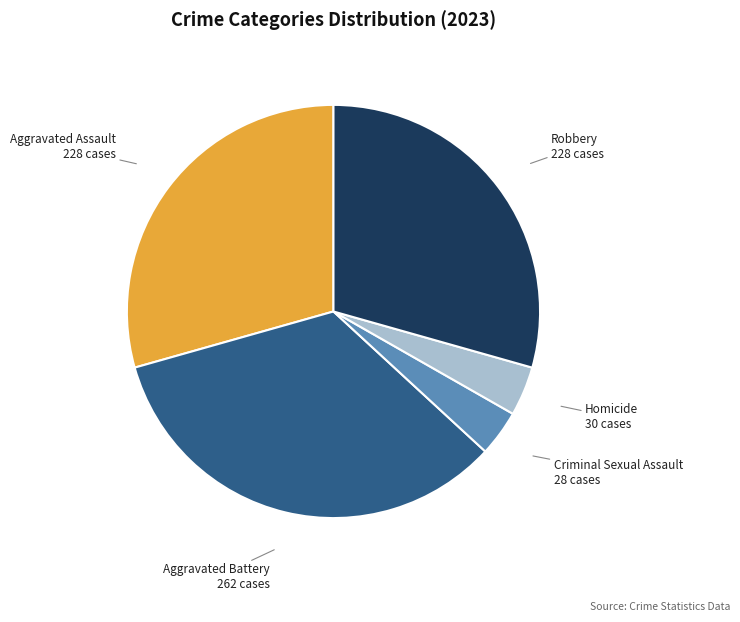

How many slices are in this pie chart?

5